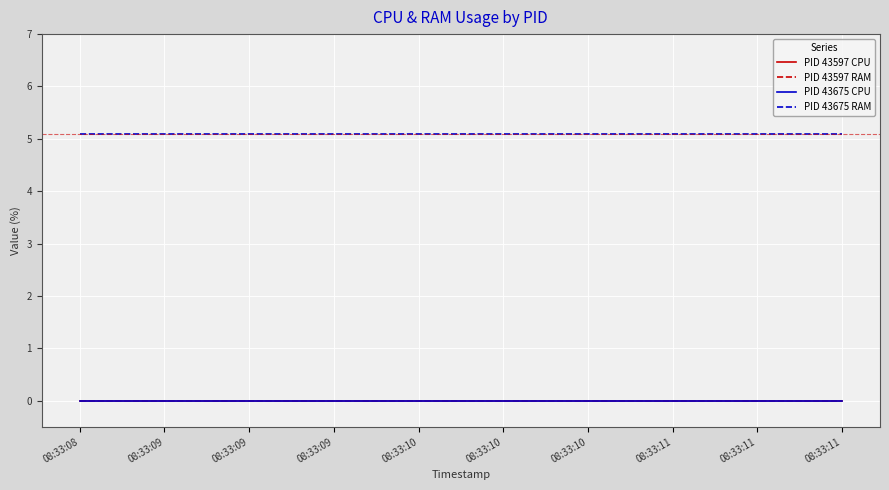

Is it true that PID 43597 CPU equals 0.0 at 08:33:08?

True